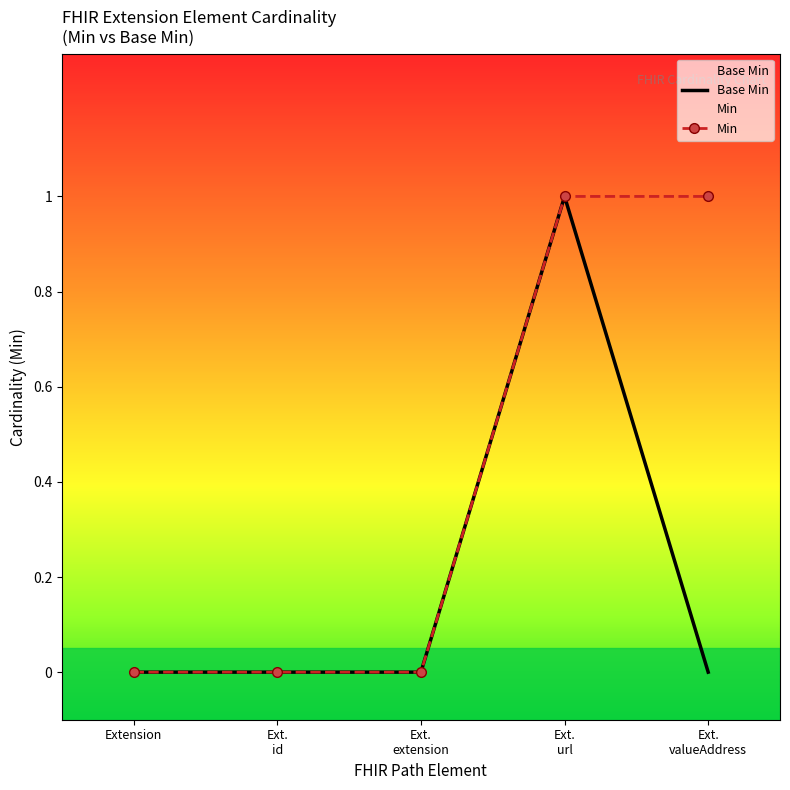

Reading left to right, what are all the values shown in this chart?

Base Min: 0	0	0	1	0
Min: 0	0	0	1	1